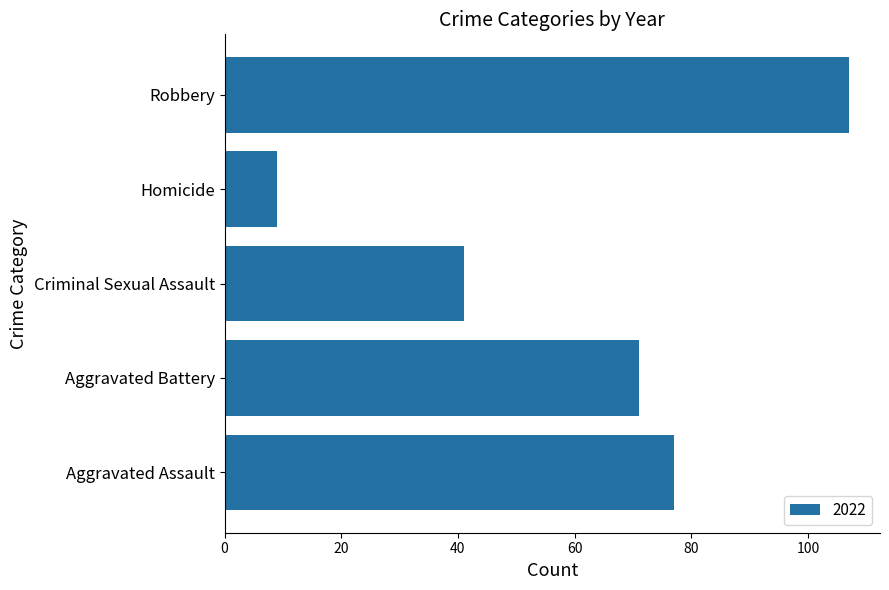

What value does the data have at Aggravated Battery?

71